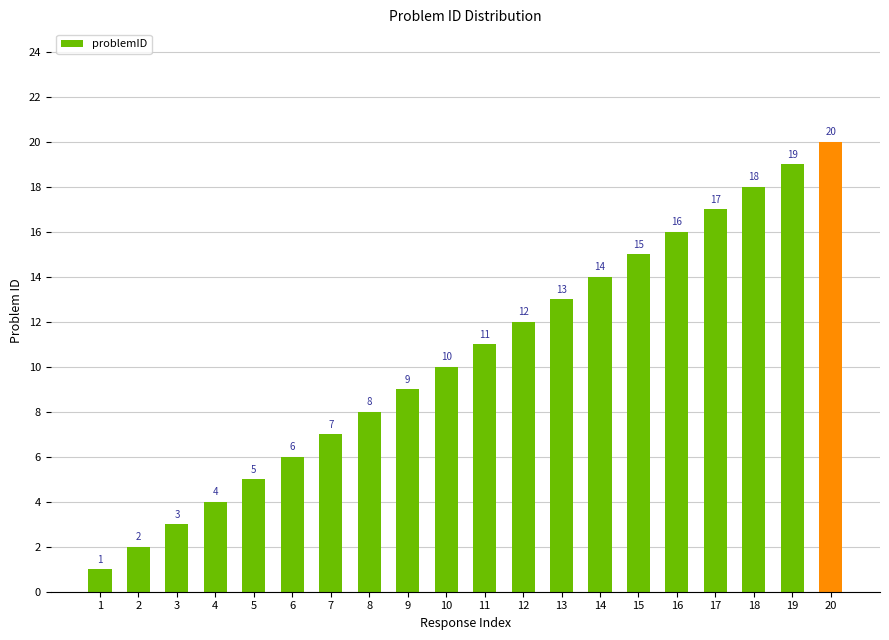

Reading left to right, extract all data points from this chart.

1	2	3	4	5	6	7	8	9	10	11	12	13	14	15	16	17	18	19	20